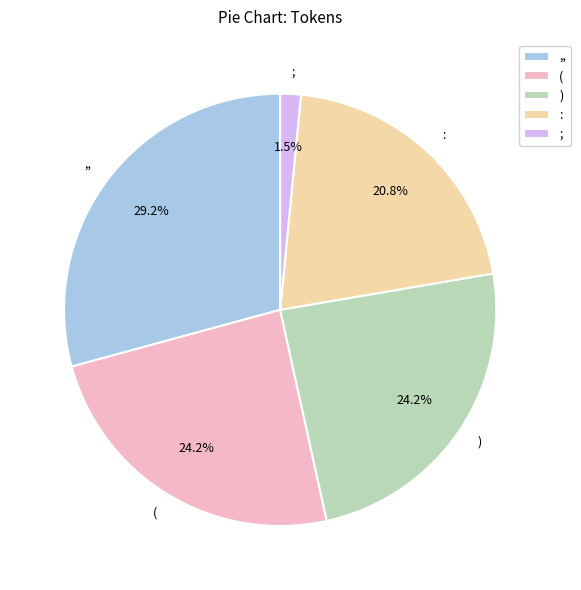

The ,, slice represents 35% of the pie. True or false?

False